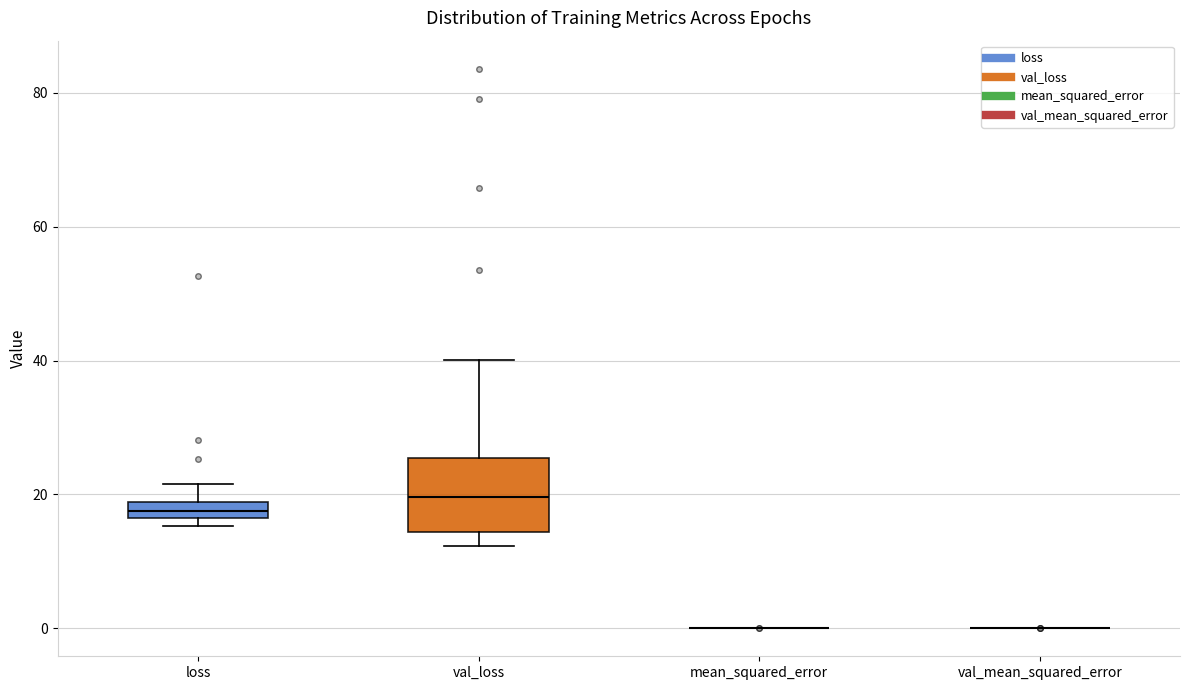

Comparing the boxes themselves (not the whiskers), which one is the tallest?

val_loss